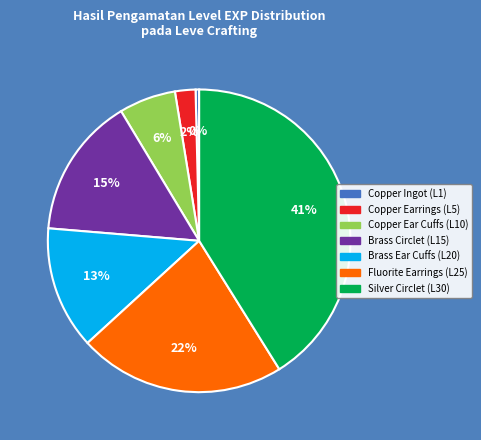

To the nearest percent, what portion does Copper Earrings (L5) represent?

2%